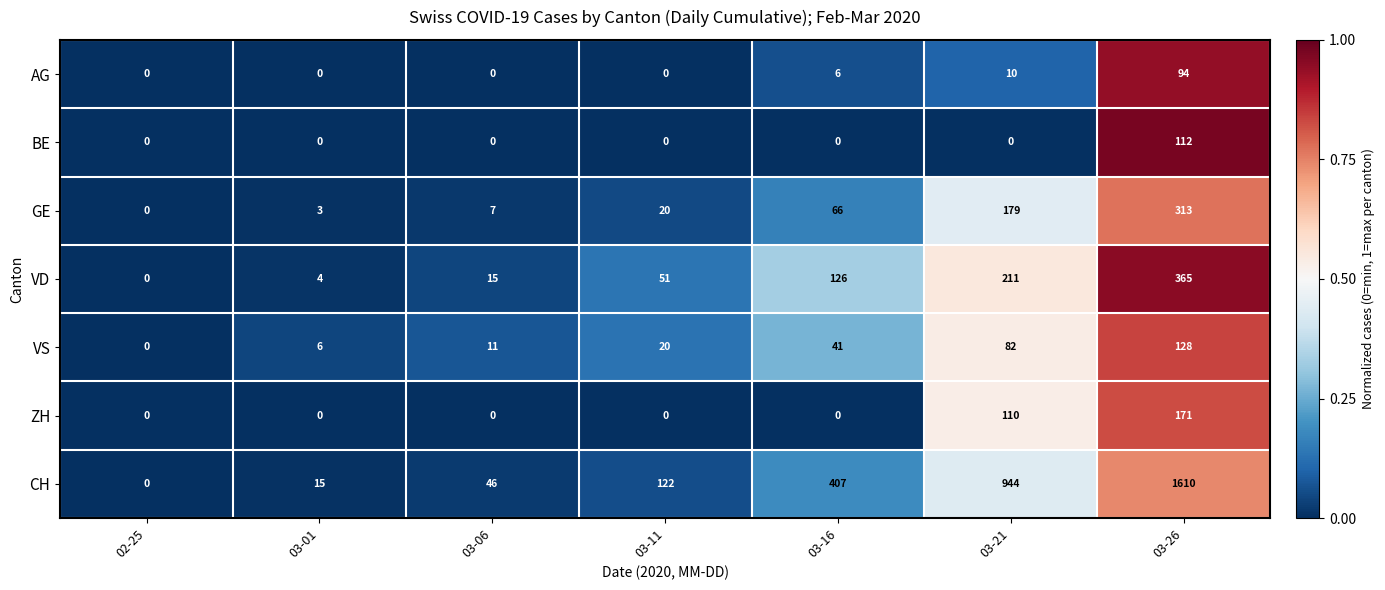

Which series has the widest spread of values?

CH